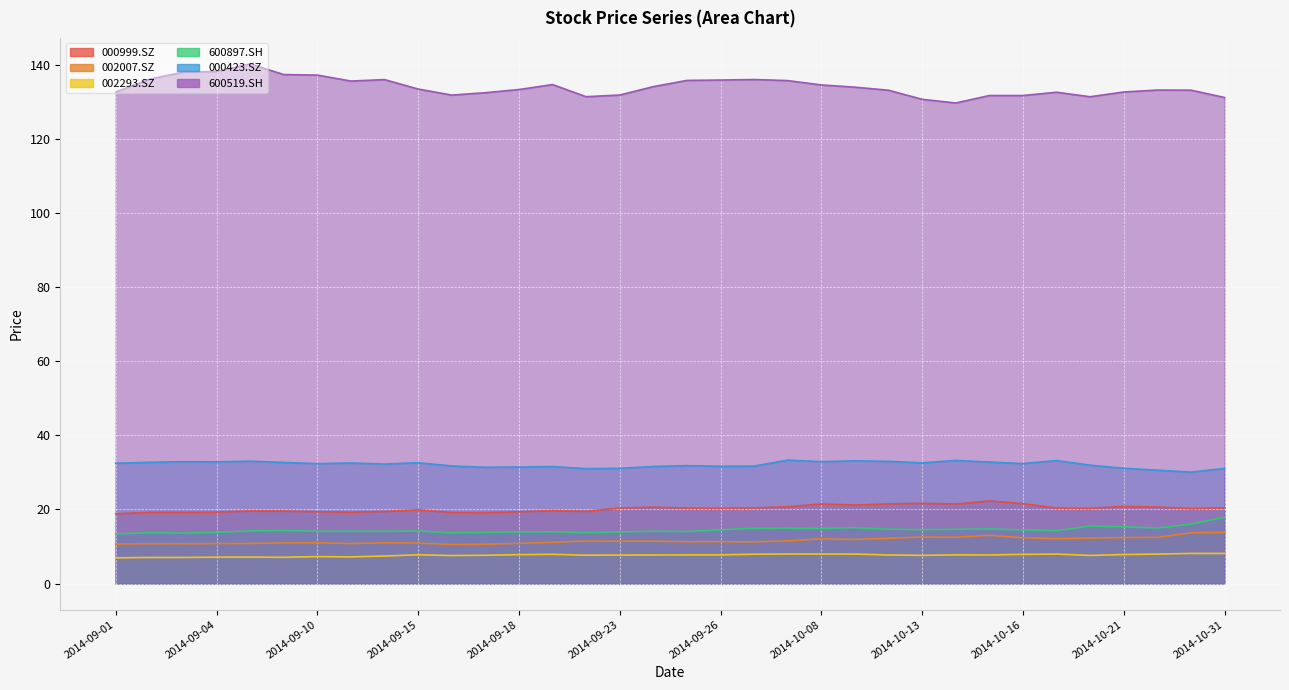

Is the value of 002007.SZ at 2014-09-24 greater than the value of 600897.SH at 2014-09-04?

No